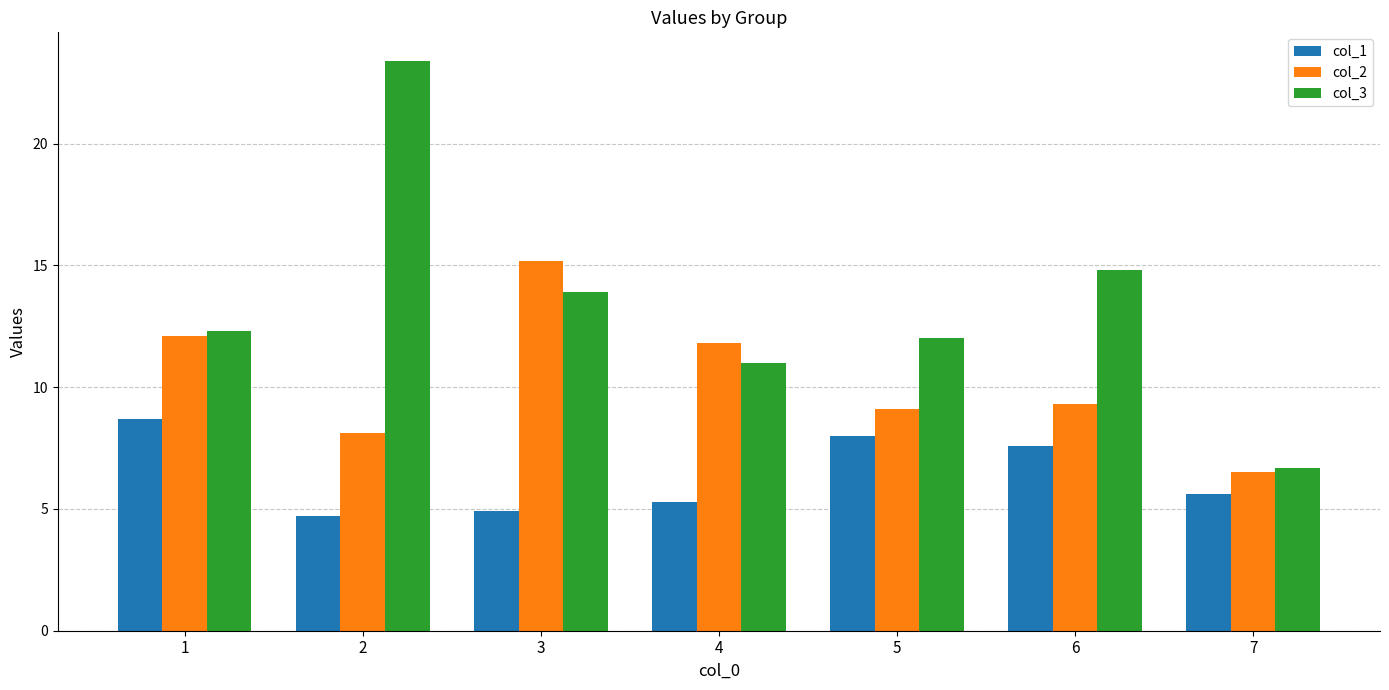

At which label does col_2 first exceed 9?

1